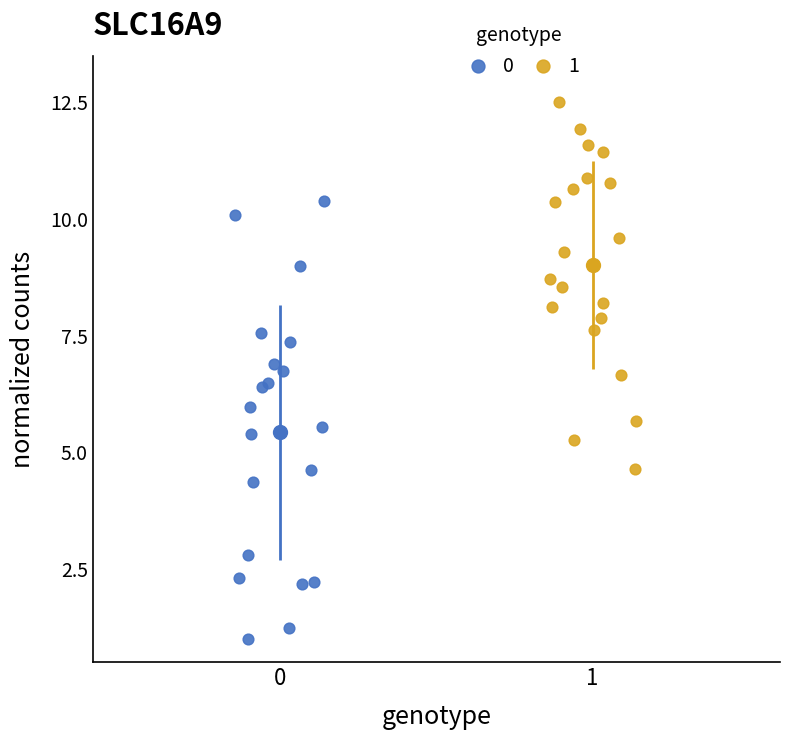

What are all the series names shown in the legend?

0, 1